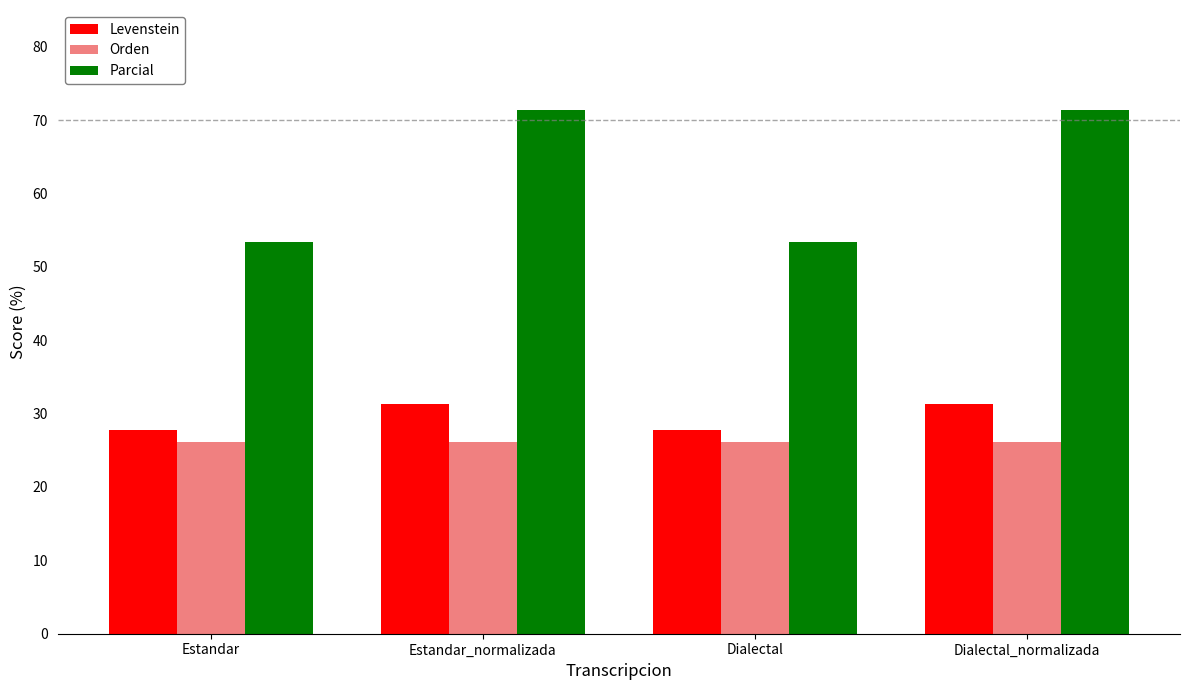

What is the smallest value displayed?

26.1